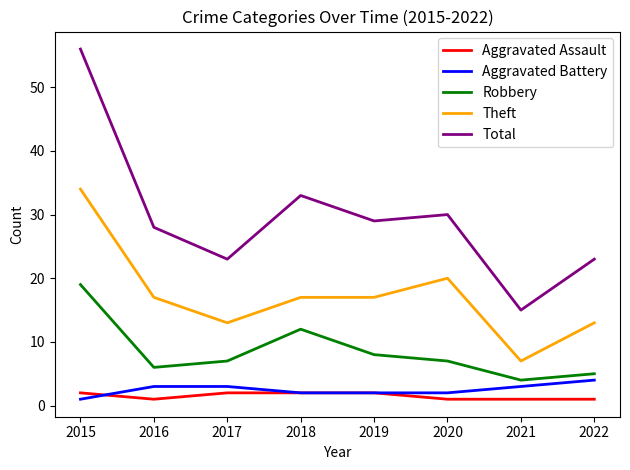

True or false: Total has a value of 56 at 2015.

True